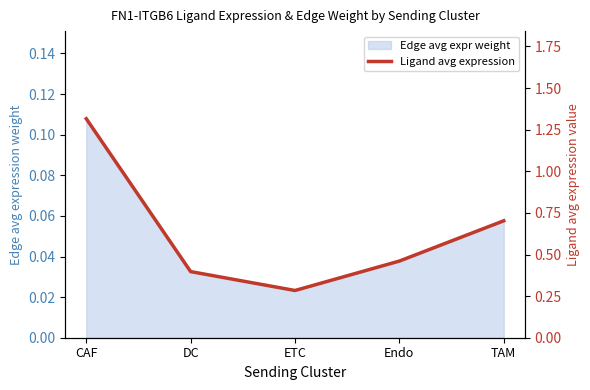

At which category does the data reach its first local valley?

ETC